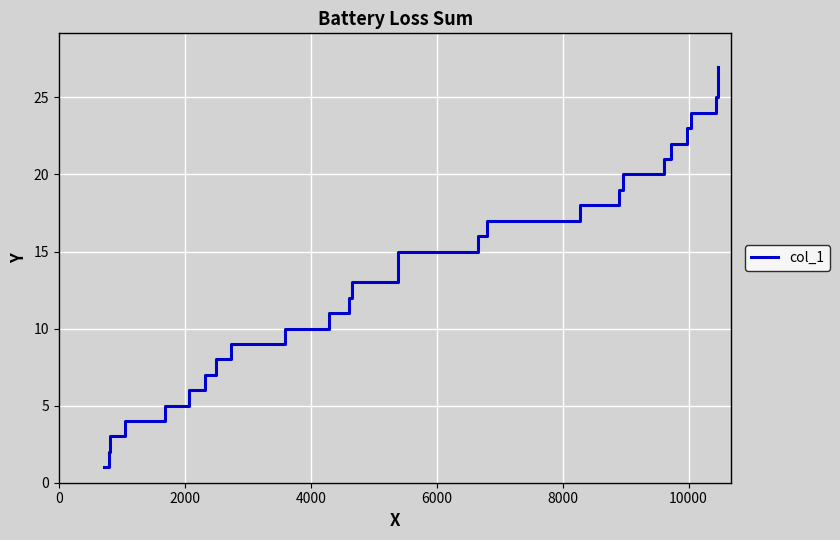

What is the sum of all values?

364